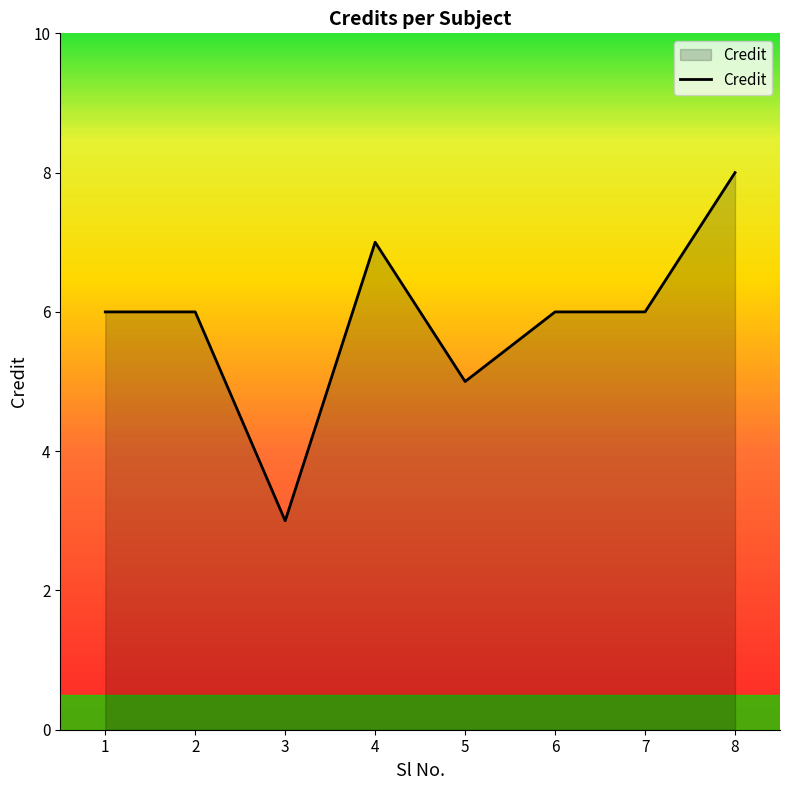

At which category does the chart reach its peak across all series?

8